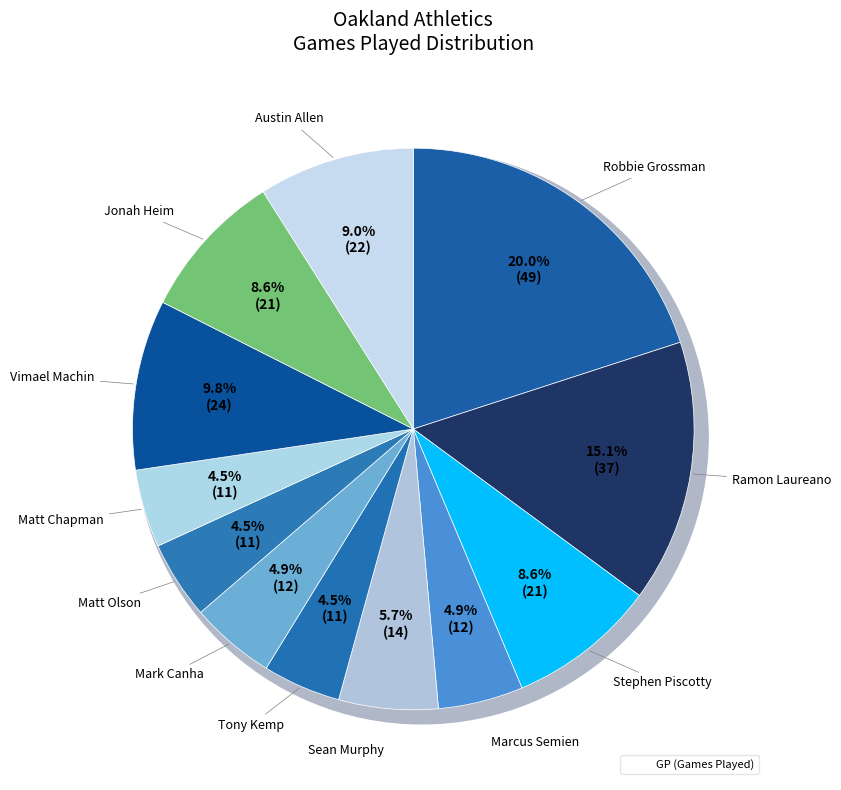

How many slices are in this pie chart?

12